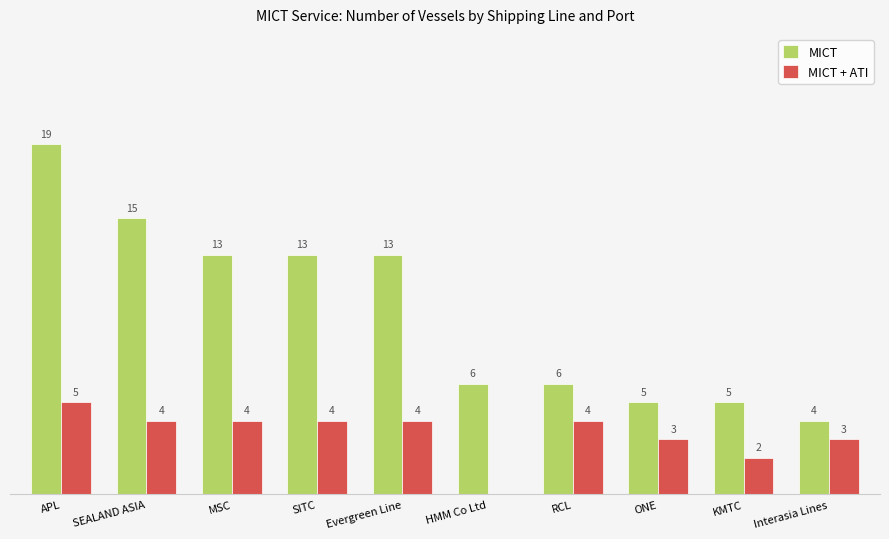

Between Evergreen Line and ONE, which series saw the biggest shift?

MICT